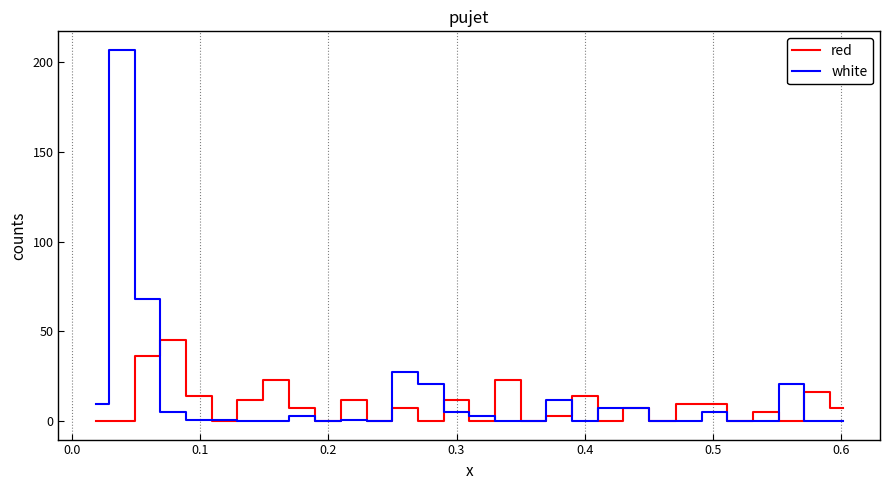

Which series has the largest range (max minus min)?

white